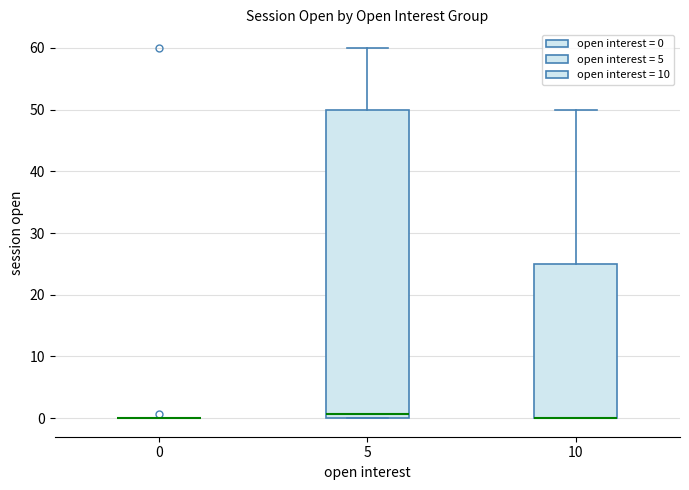

Reading left to right, transcribe this box plot: for each box, give where its median line is, the range the box spans, and where its two whiskers end, as read against the y-axis. The values are not printed on the chart, so give them approximately, as read against the axis.

0: box collapsed to a line at 0, whiskers 0 to 0
5: median 1, box 0 to 50, whiskers 0 to 60
10: median 0 (drawn on the box's lower edge), box 0 to 25, whiskers 0 to 50